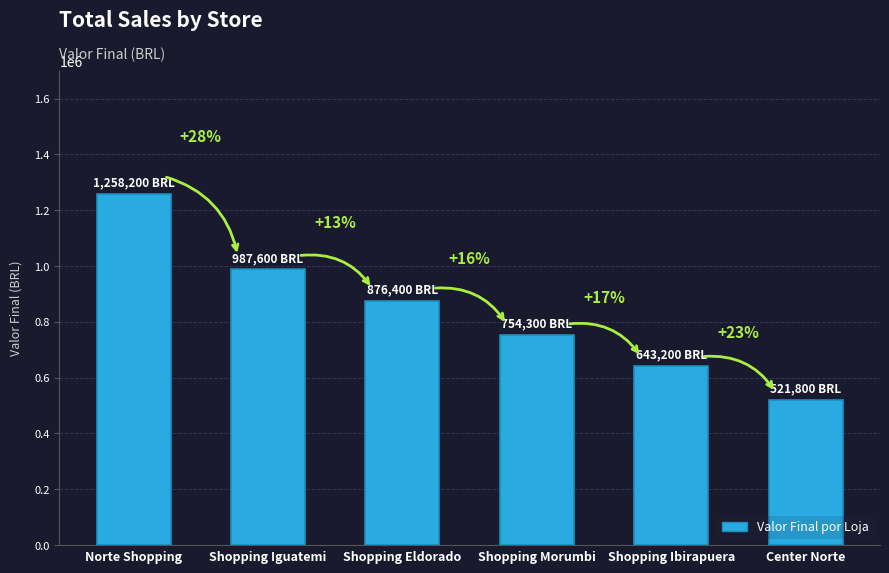

Between Shopping Eldorado and Shopping Ibirapuera, which is larger?

Shopping Eldorado